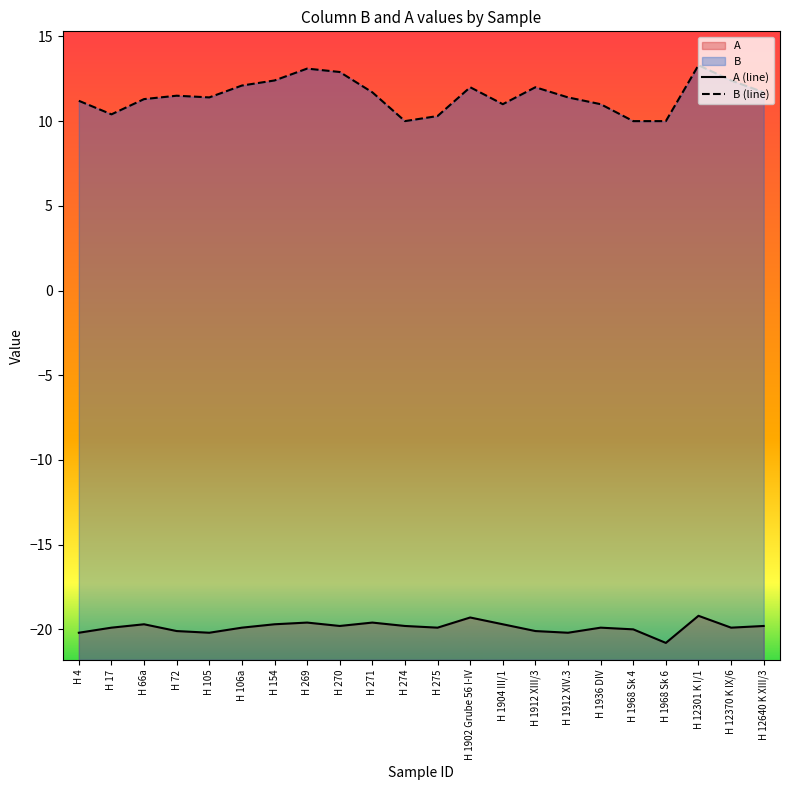

What is the difference between the highest and lowest values at H 1904 III/1?

30.7